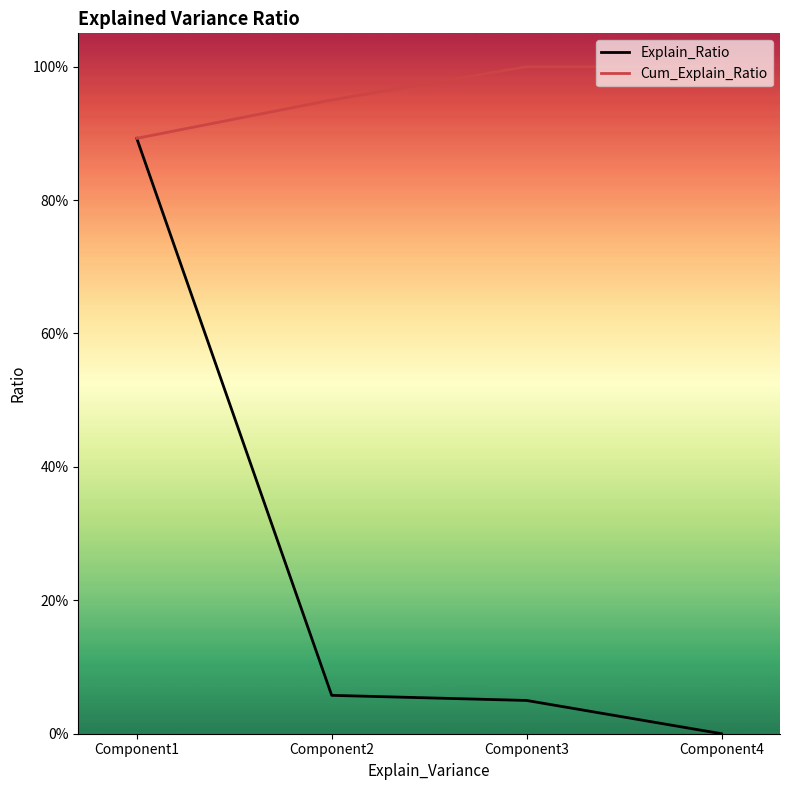

What is the total value across all series at Component1?

1.8